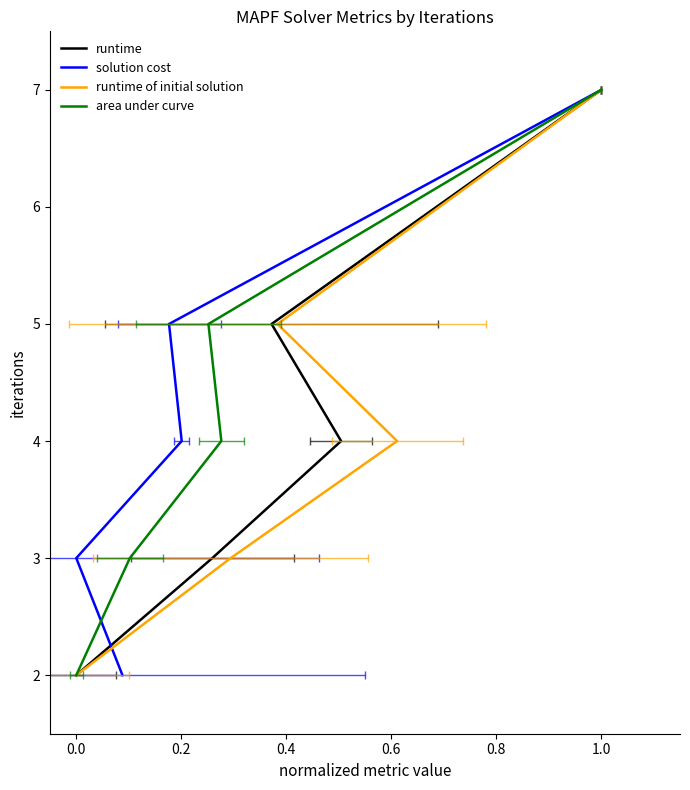

Is it true that runtime of initial solution equals 3 at 0.0?

False